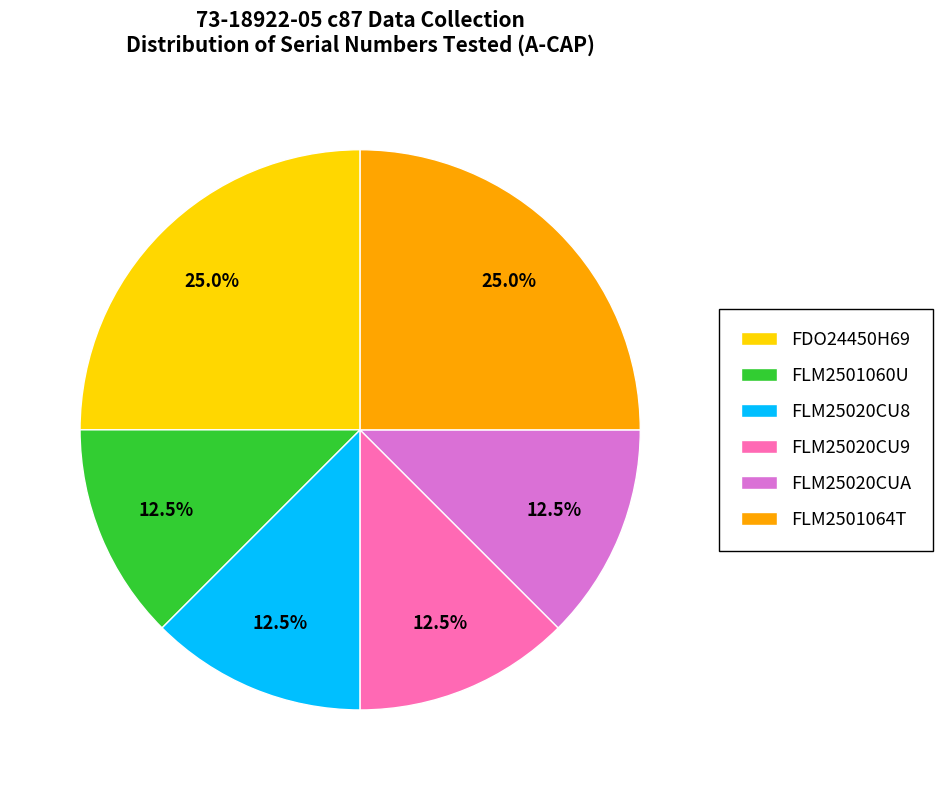

What is the ratio of the value at FLM2501064T to the value at FLM25020CU9?

2.0